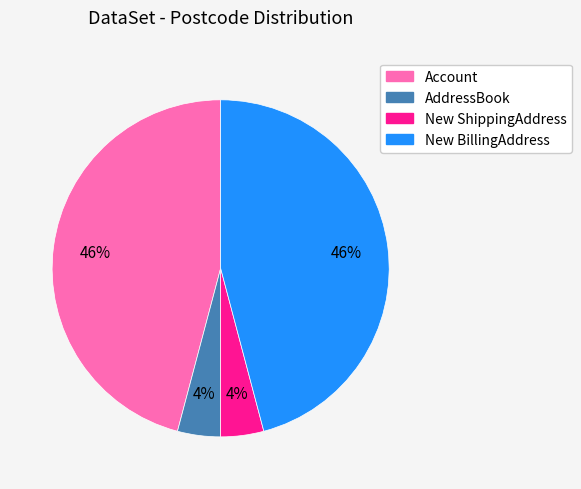

Does New ShippingAddress represent more than half of the total?

No